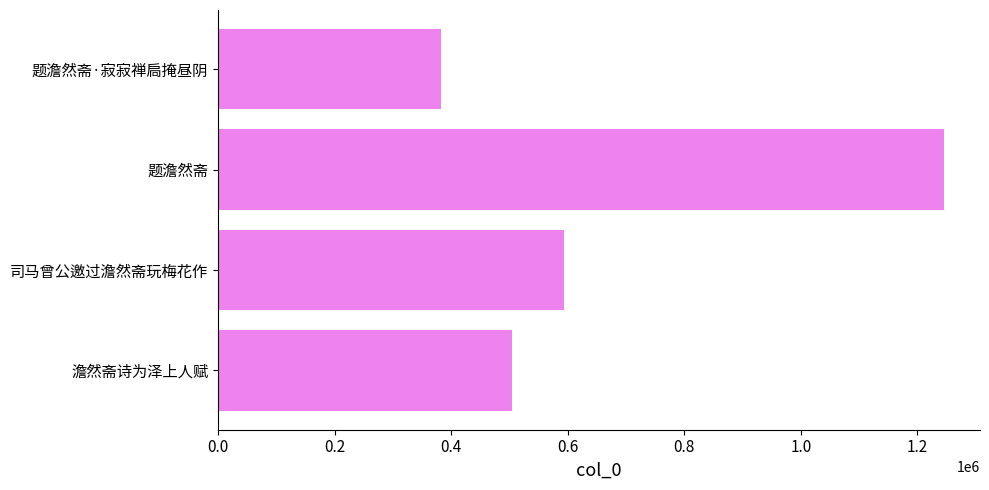

Reading bottom to top, extract all data points from this chart.

505080	593574	1245187	382260